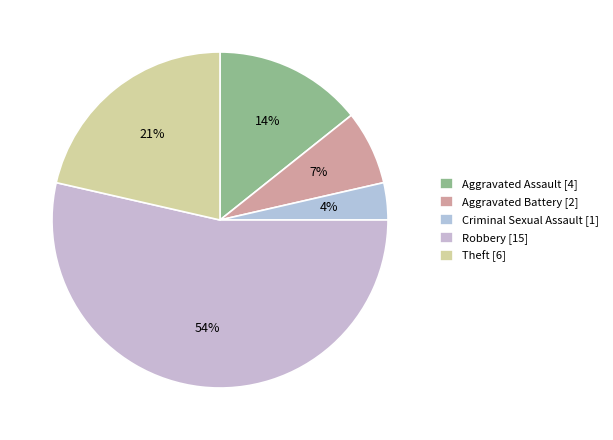

True or false: Theft accounts for 21% of the total.

True